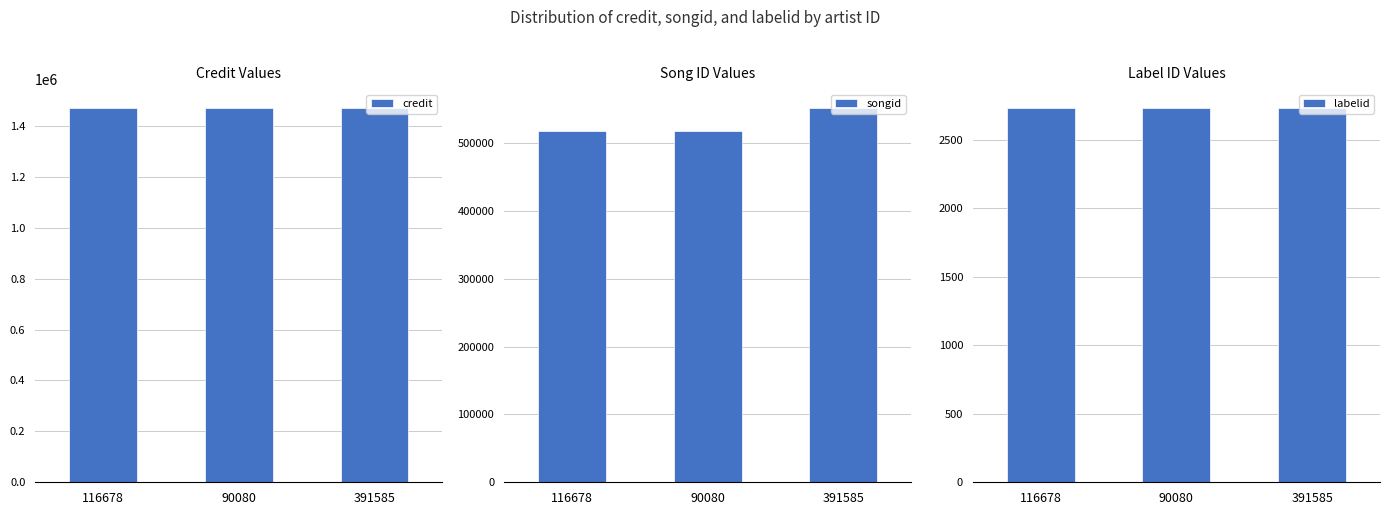

At how many categories does at least one series exceed 955396?

3